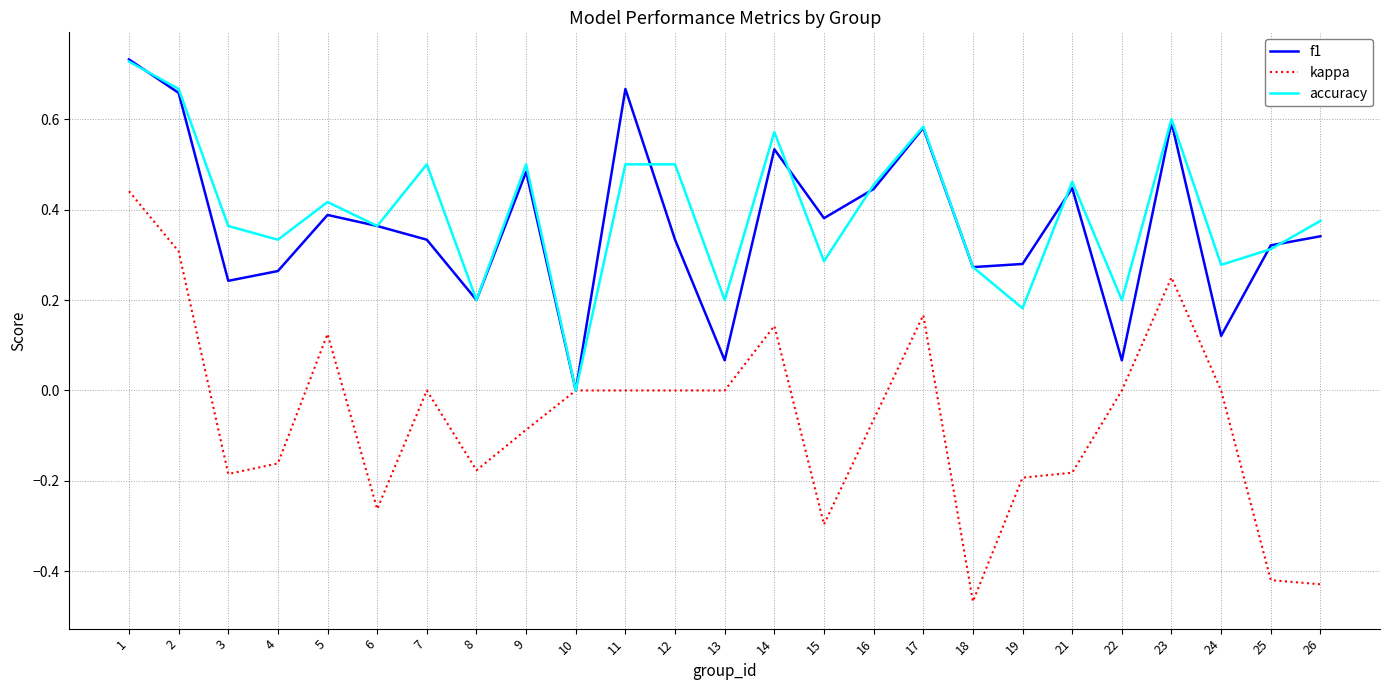

Where is f1 nearest to the value 0?

10